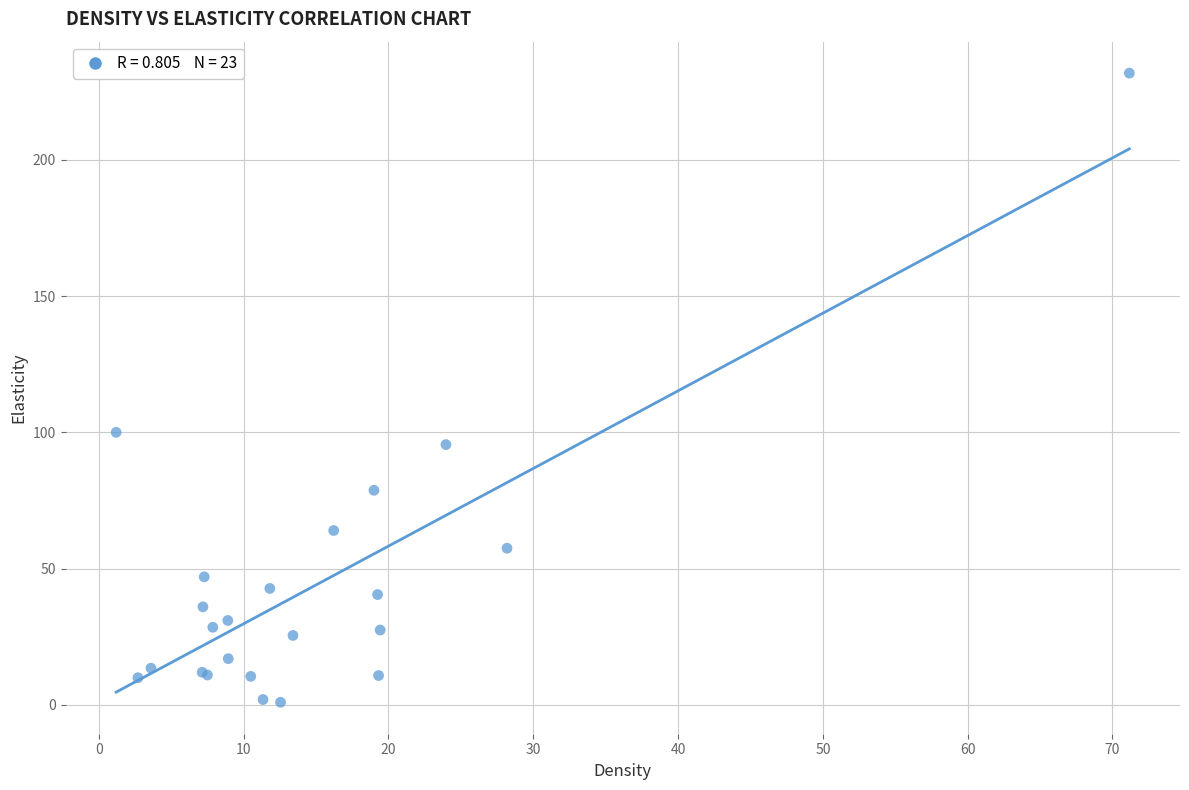

What Y value in the scatter plot is closest to 116?

100.0